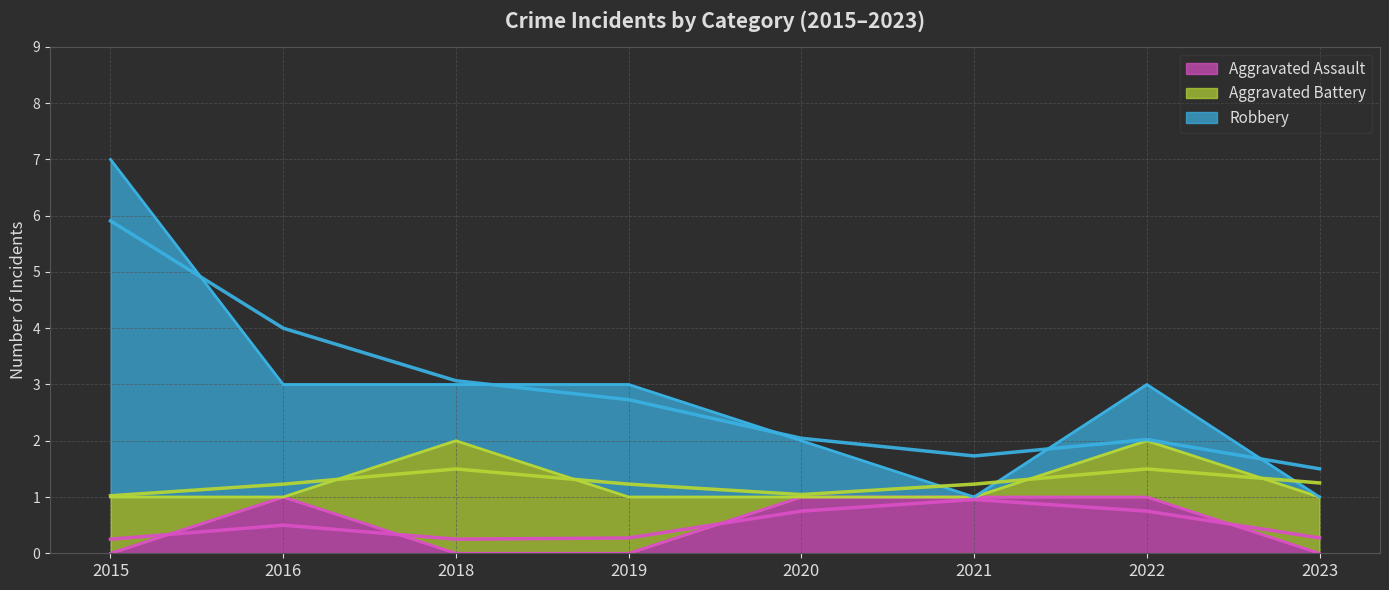

Is the value of Robbery at 2023 greater than the value of Aggravated Battery at 2015?

No